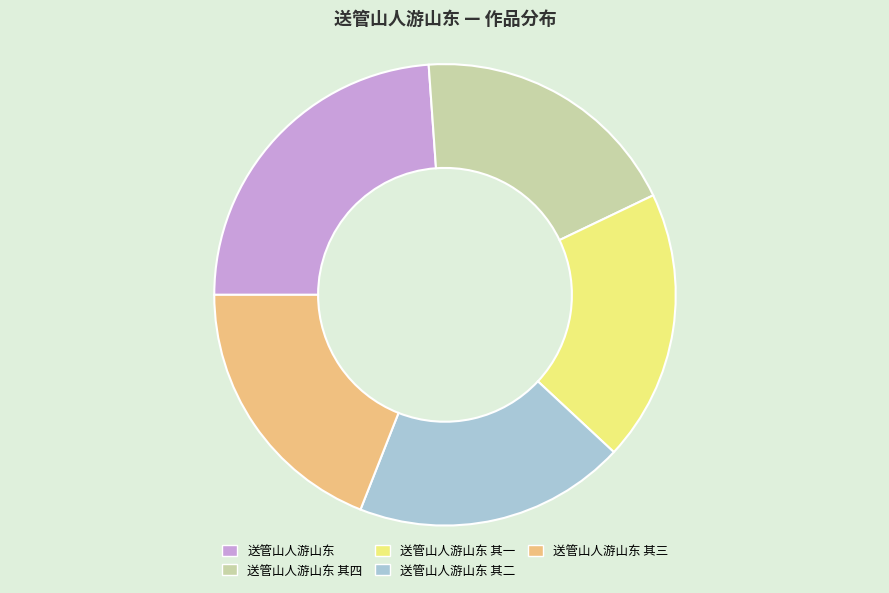

What is the ratio of the value at 送管山人游山东 其一 to the value at 送管山人游山东 其三?

1.0